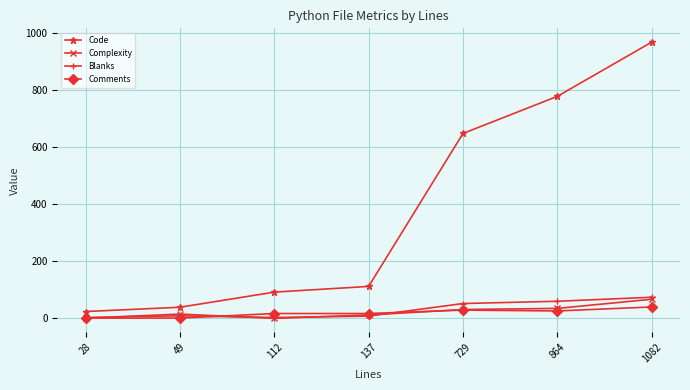

True or false: Blanks has more than 2 interior local peaks.

False